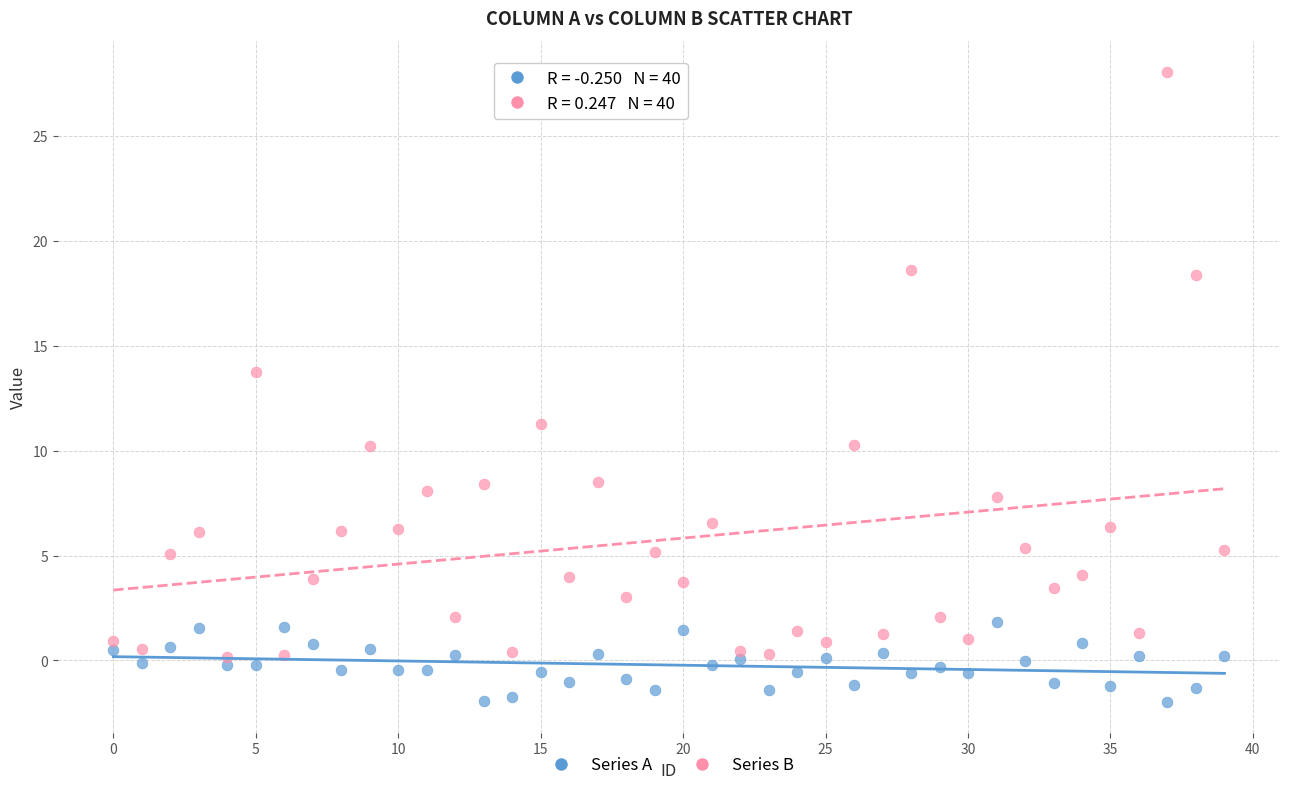

Across all series, what Y value is closest to 13?

13.8